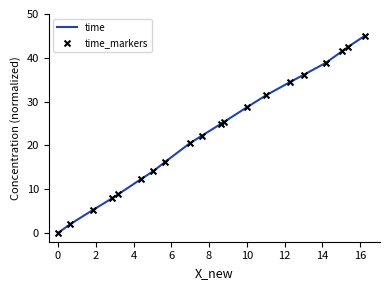

What is the difference between the maximum and minimum values?

45.0